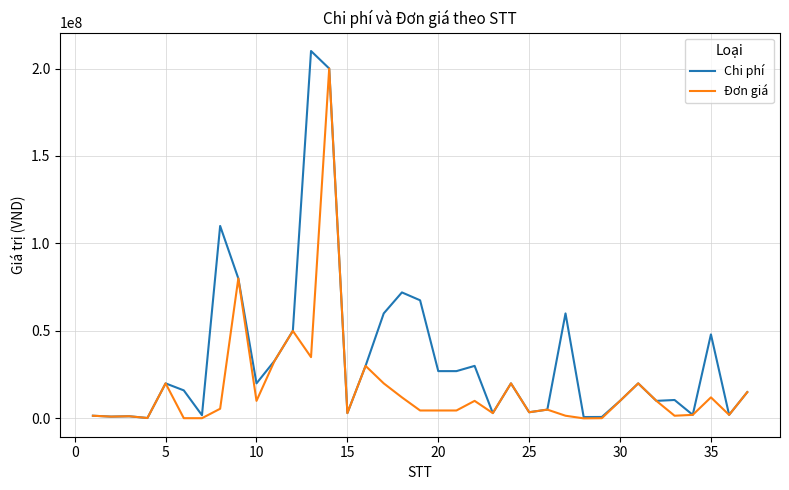

Count the number of data series in this chart.

2